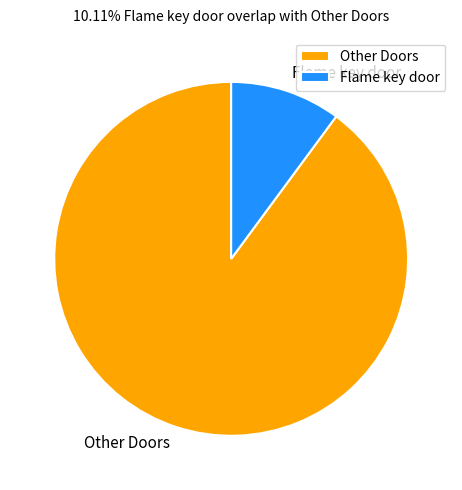

Is there a majority slice in this chart?

Yes